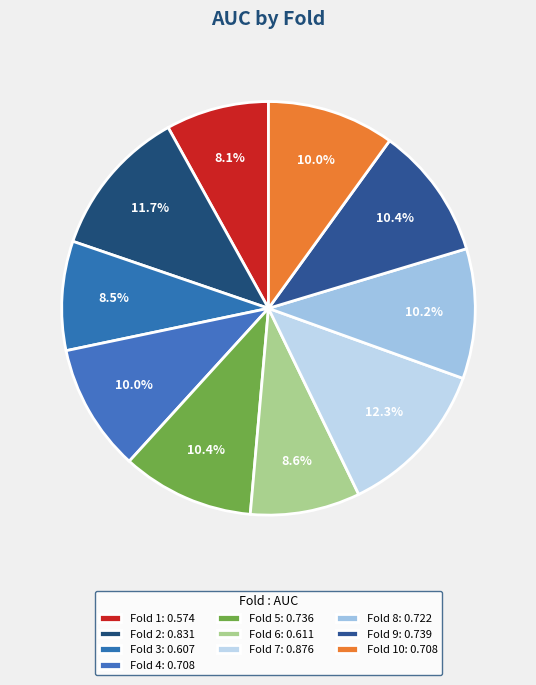

Count the number of slices in the pie.

10